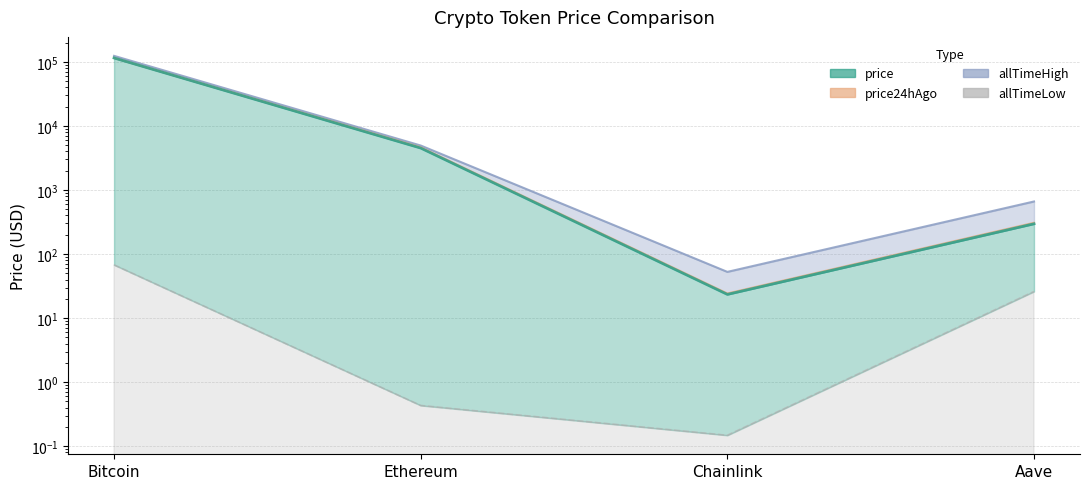

Which label corresponds to the largest value in the chart?

Bitcoin